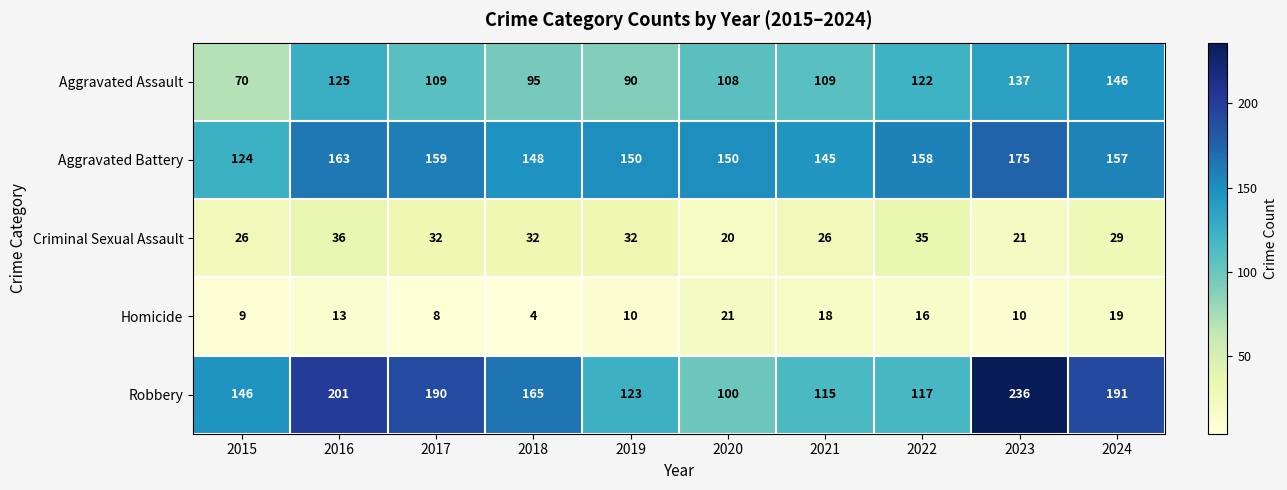

Is it true that Criminal Sexual Assault equals 16 at 2016?

False